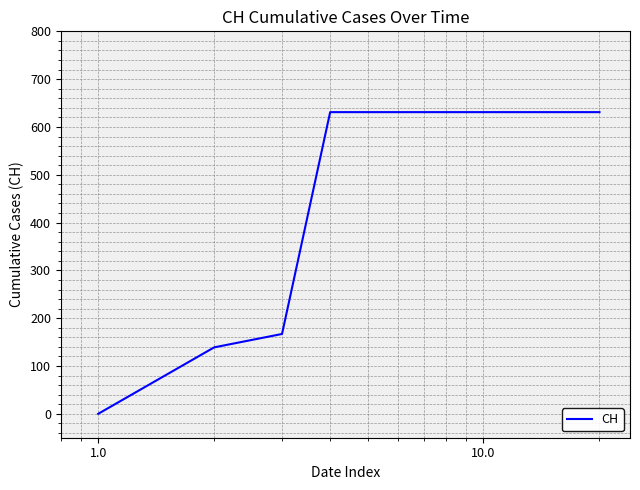

What is the maximum value shown in the chart?

631